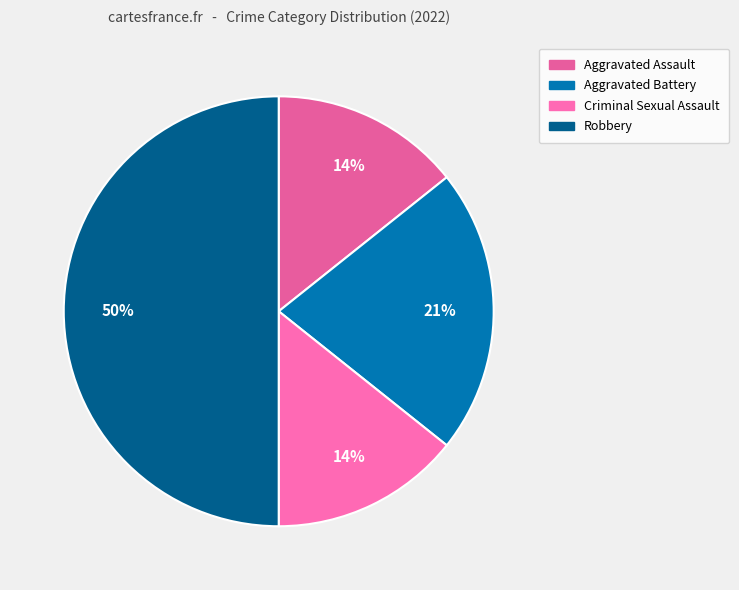

Which category has the biggest portion of the pie?

Robbery